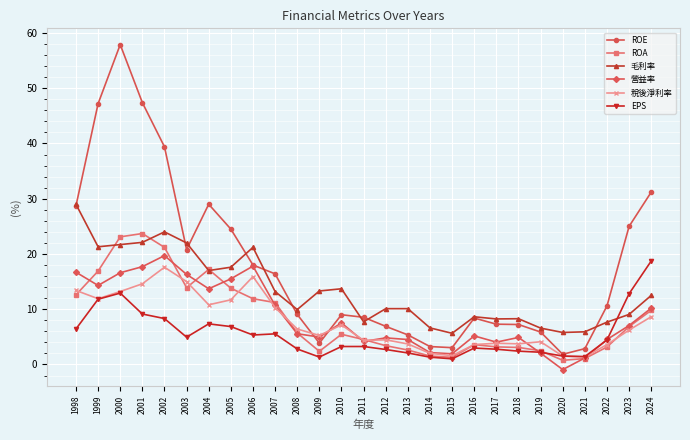

Which series has the largest total across all categories?

ROE